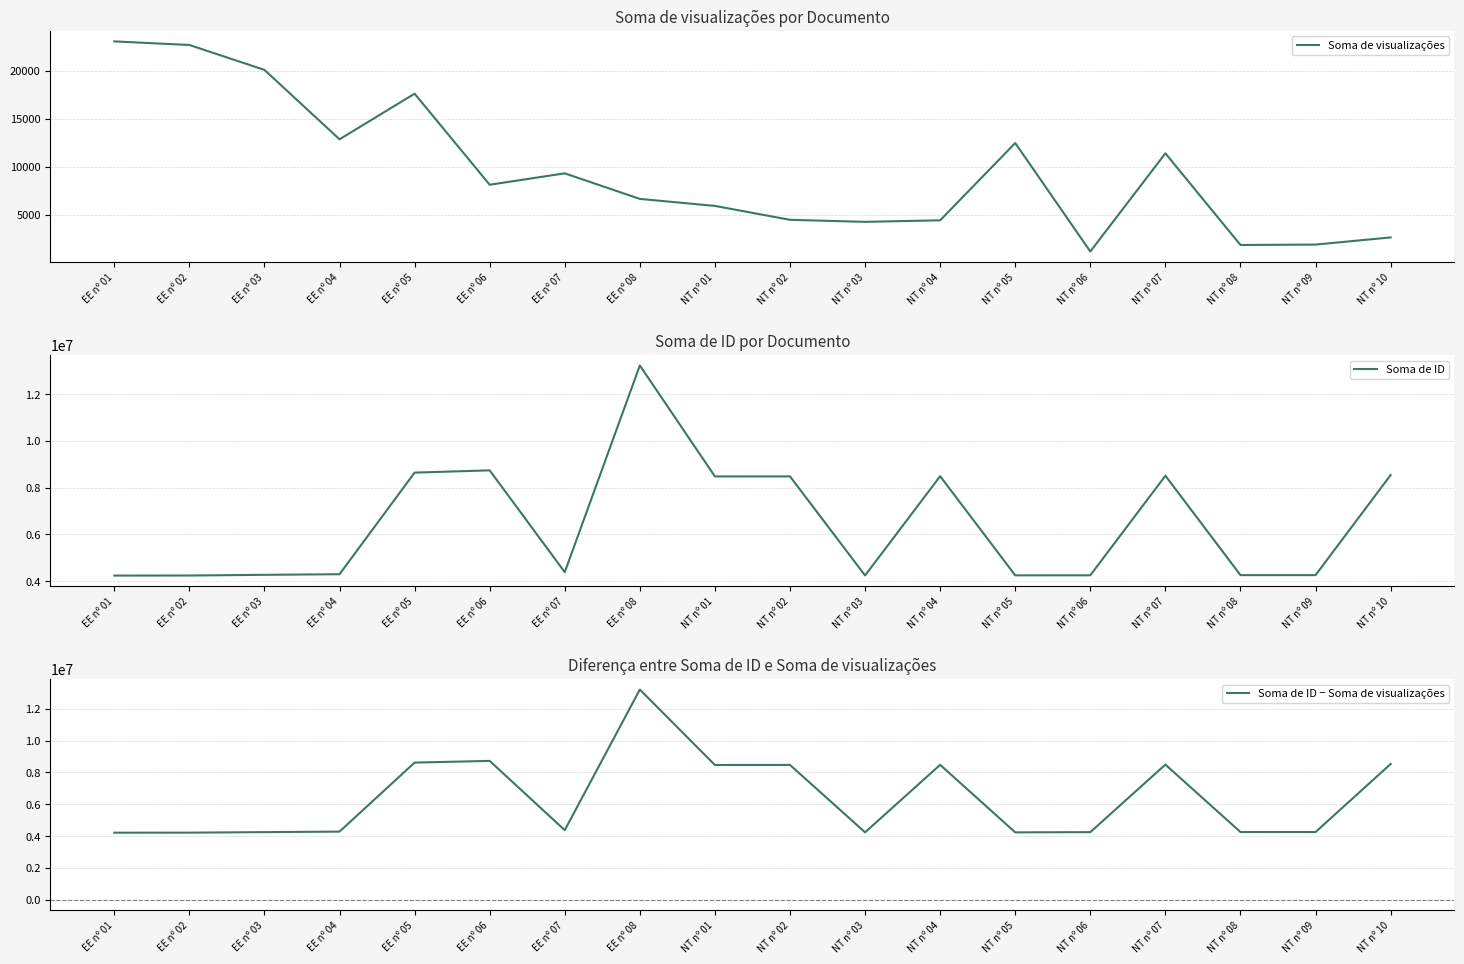

How many data points in Soma de ID − Soma de visualizações are above 4372637?

8